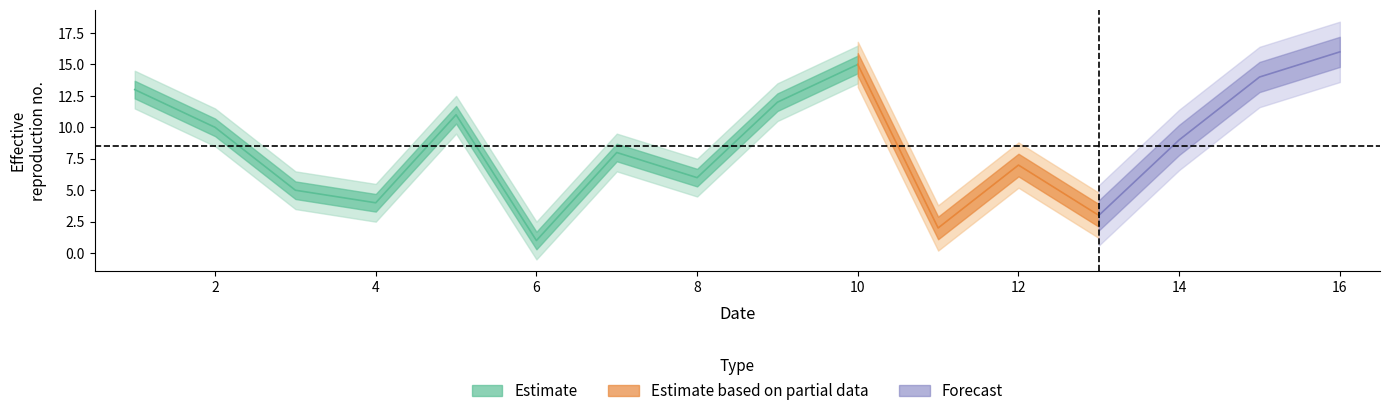

Does the chart display data point markers on the line(s)?

No